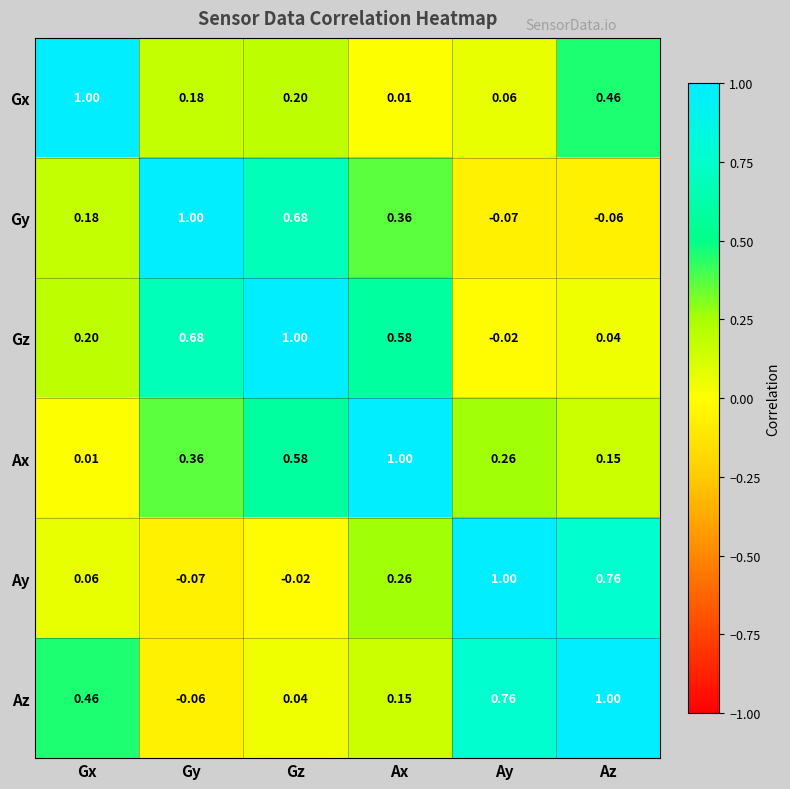

Where does the Az series first go above 0?

Gx